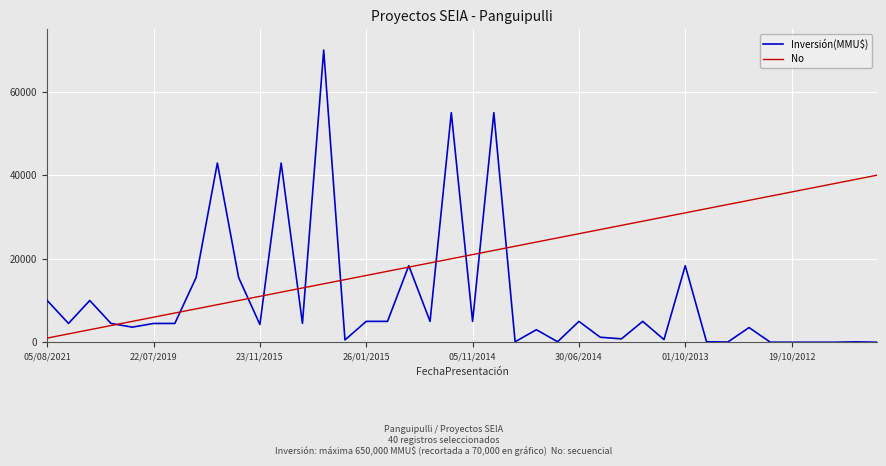

Does the chart have visible grid lines?

Yes